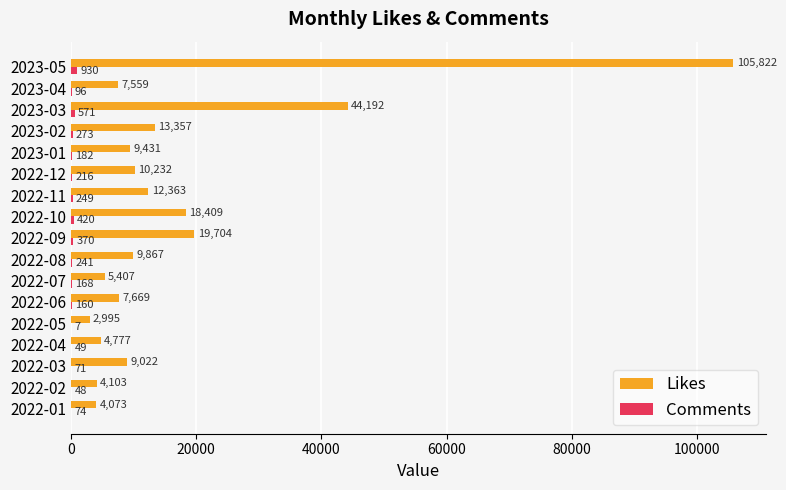

Which series has the largest total across all categories?

Likes